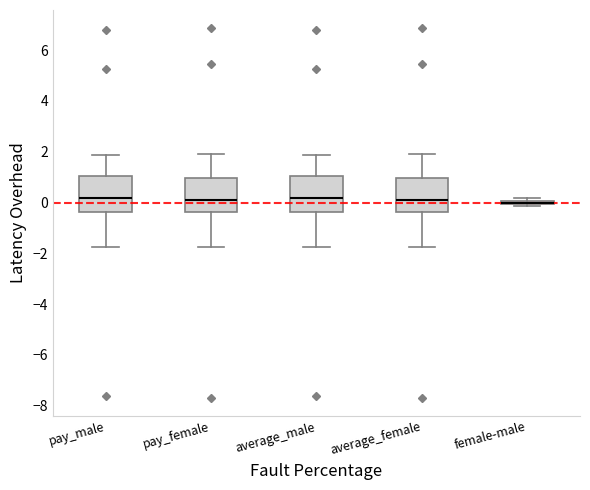

Reading left to right, transcribe this box plot: for each box, give where its median line is, the range the box spans, and where its two whiskers end, as read against the y-axis. The values are not printed on the chart, so give them approximately, as read against the axis.

pay_male: median 0.2, box -0.4 to 1.0, whiskers -1.8 to 1.8
pay_female: median 0.2, box -0.4 to 1.0, whiskers -1.8 to 2.0
average_male: median 0.2, box -0.4 to 1.0, whiskers -1.8 to 1.8
average_female: median 0.2, box -0.4 to 1.0, whiskers -1.8 to 2.0
female-male: box collapsed to a line at 0.0, whiskers -0.2 to 0.2